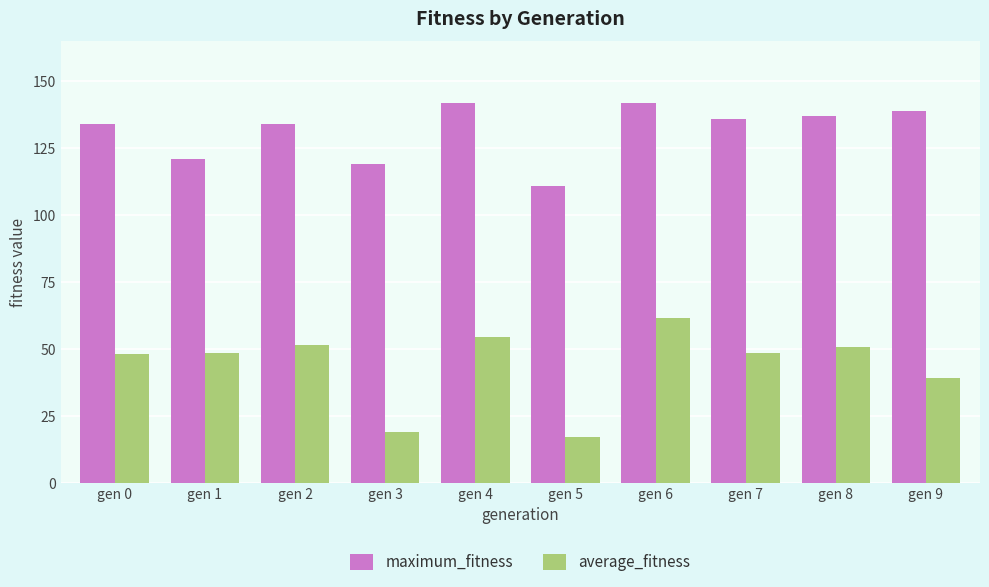

Read the maximum_fitness value at gen 6.

142.0